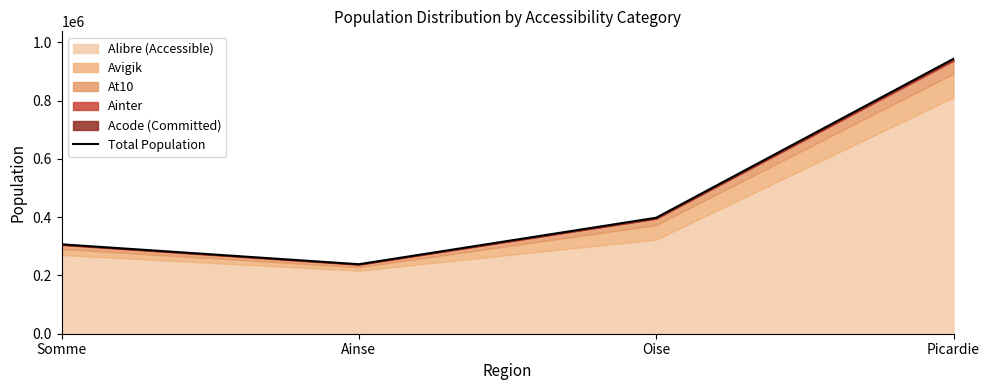

Reading left to right, transcribe all the data shown in this chart.

306700	238398	397883	942981